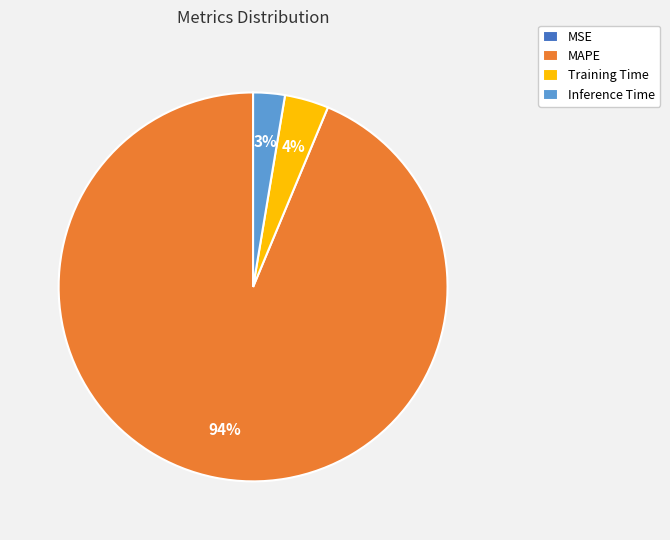

Does MAPE account for over 50% of the chart?

Yes